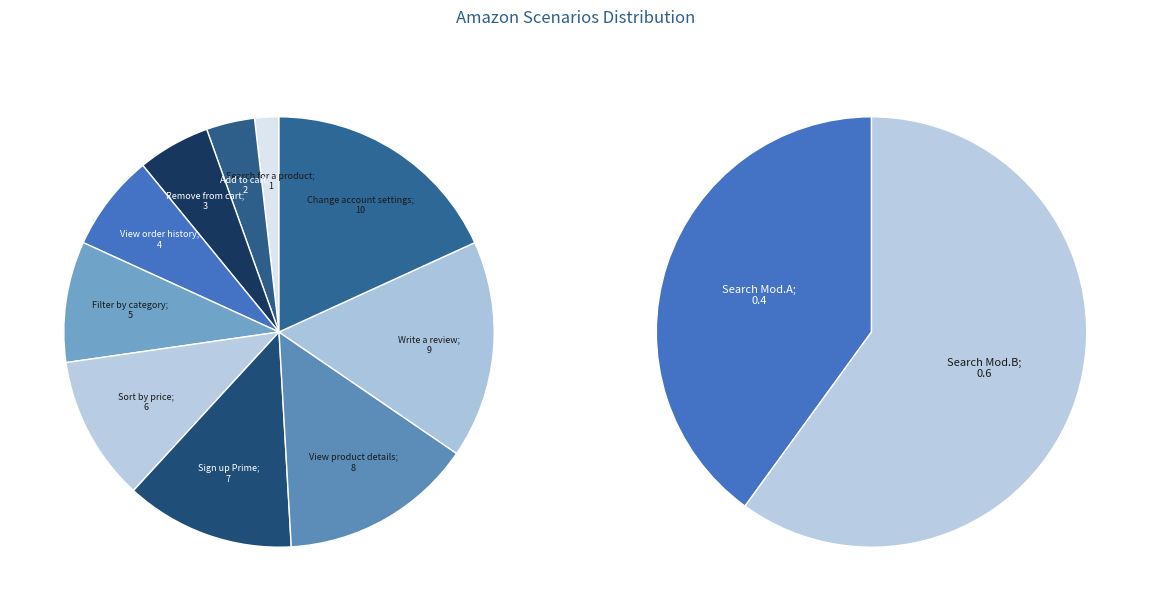

To the nearest percent, what is the difference between the Remove a product from the cart and Sign up for Amazon Prime slice percentages?

7%